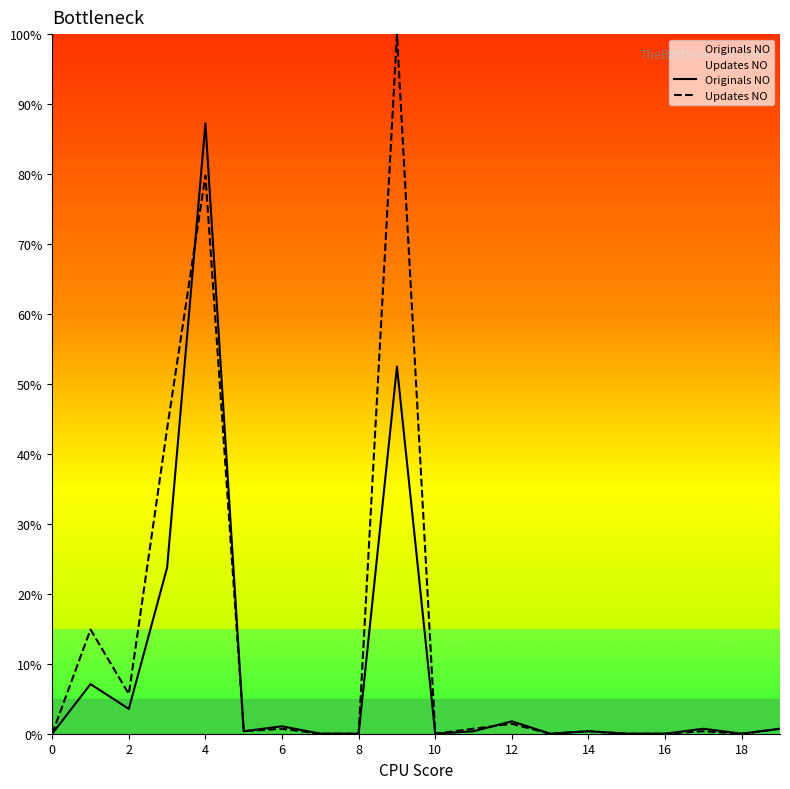

The value of Originals NO at 0 is 0.0. True or false?

True